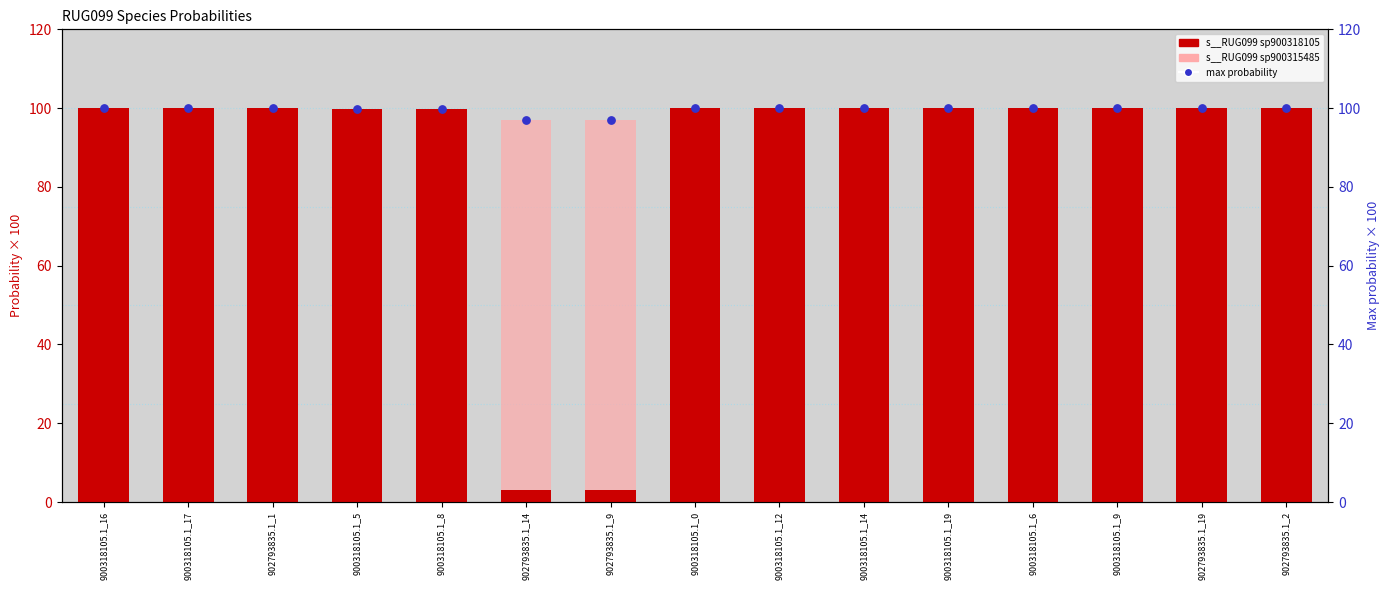

Is the value of s__RUG099 sp900318105 at 902793835.1_19 greater than the value of s__RUG099 sp900315485 at 900318105.1_19?

Yes